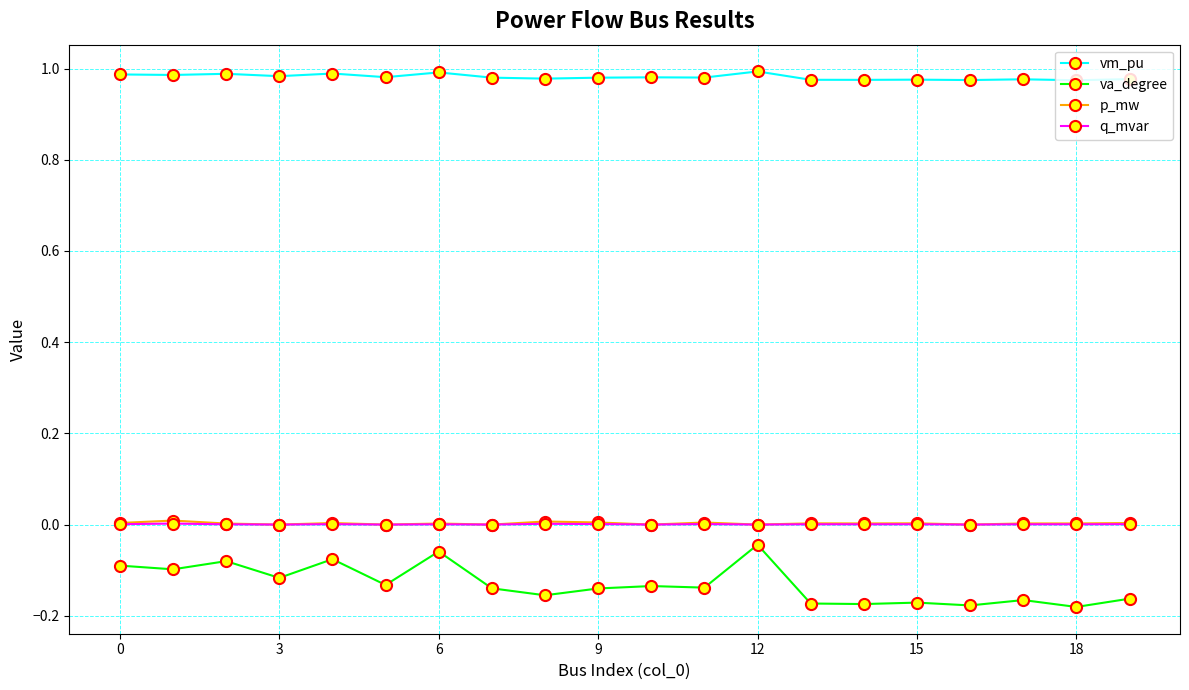

True or false: vm_pu has more than 1 points higher than both neighbors.

True